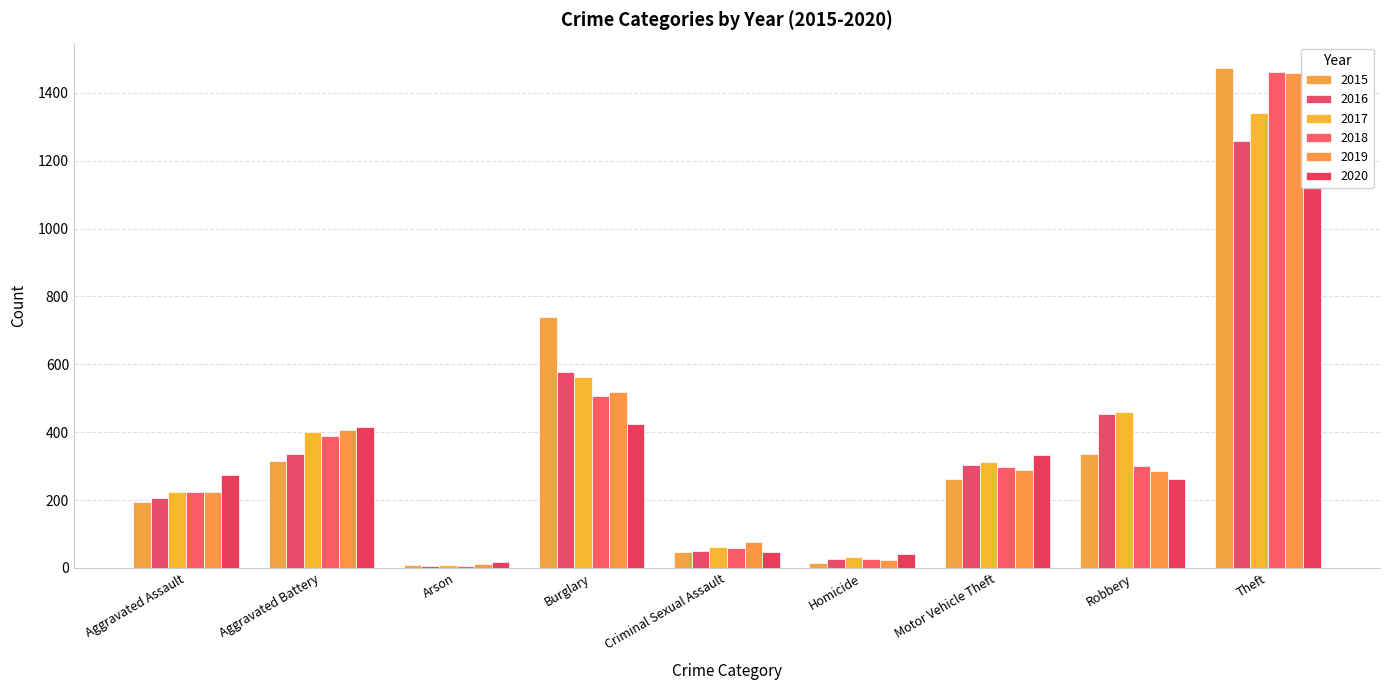

What are all the series names shown in the legend?

2015, 2016, 2017, 2018, 2019, 2020